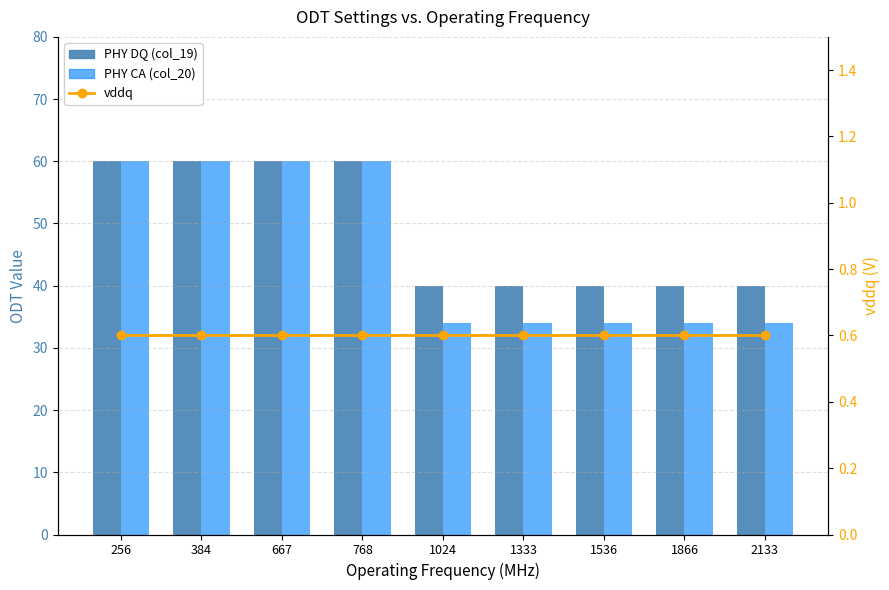

Does the chart contain any negative values?

No